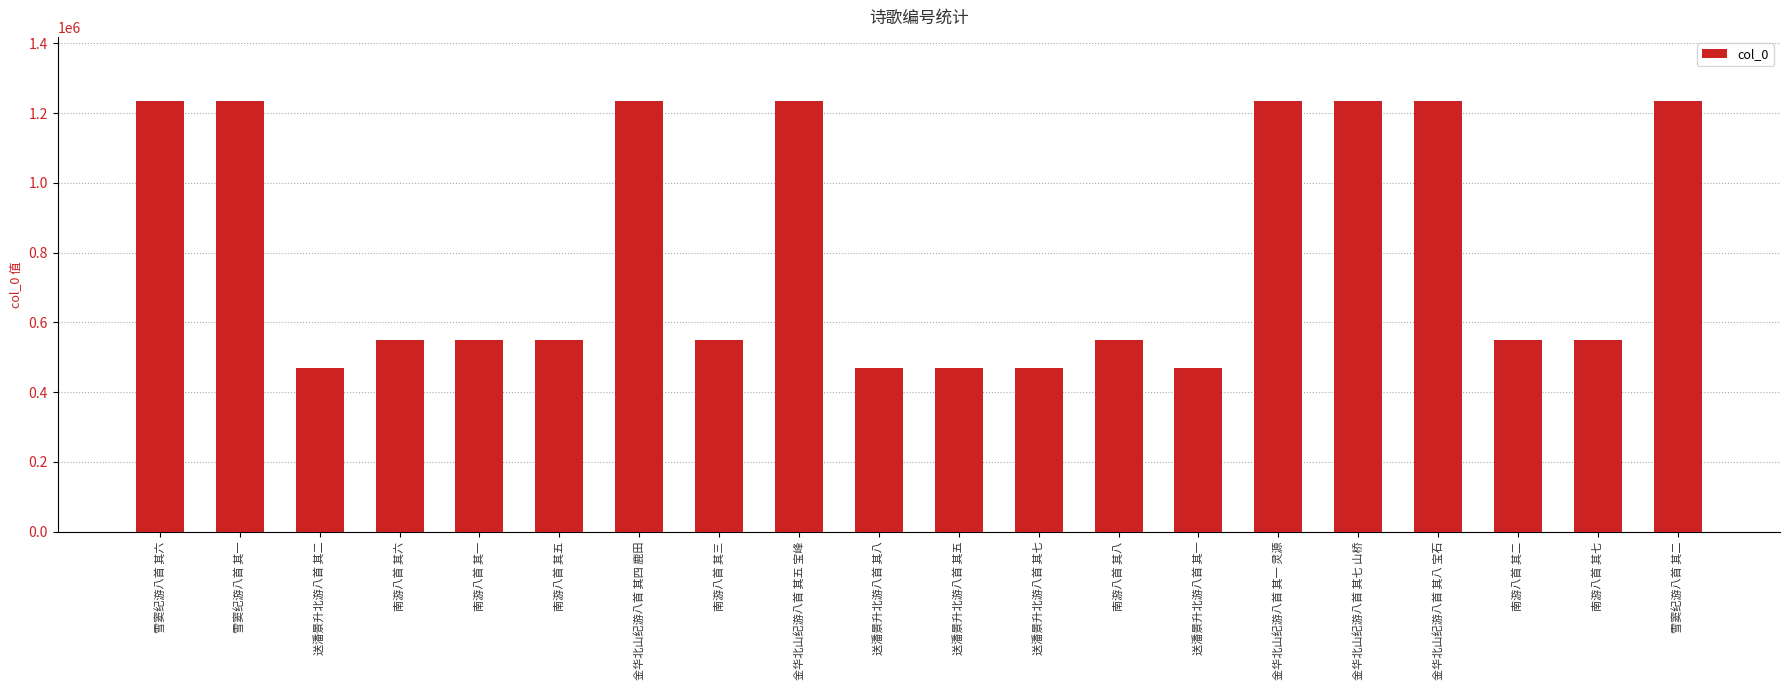

What is the difference between the second highest and second lowest values?

763886